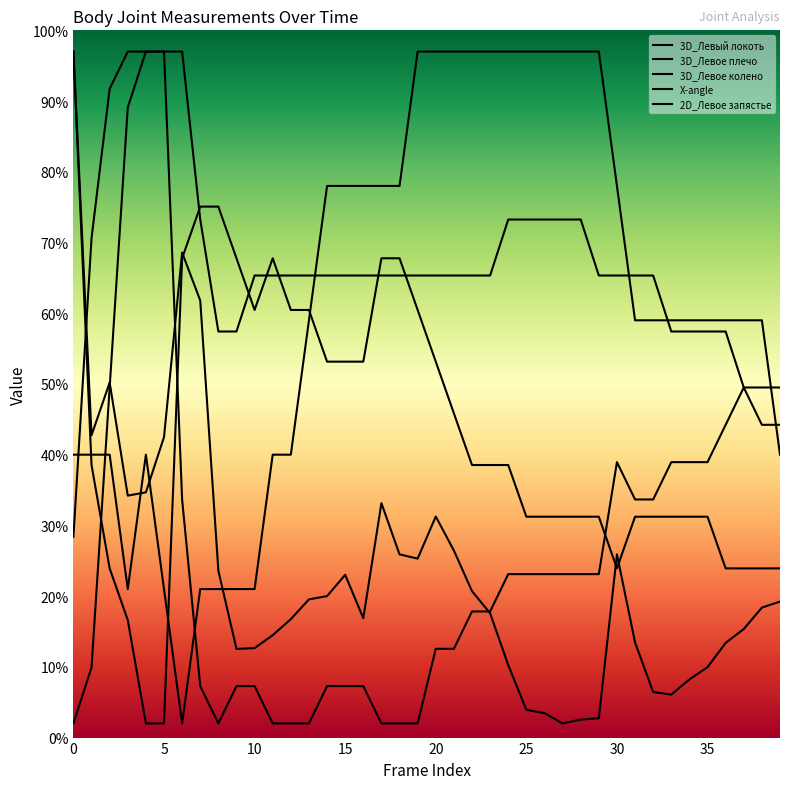

Count the number of data series in this chart.

5